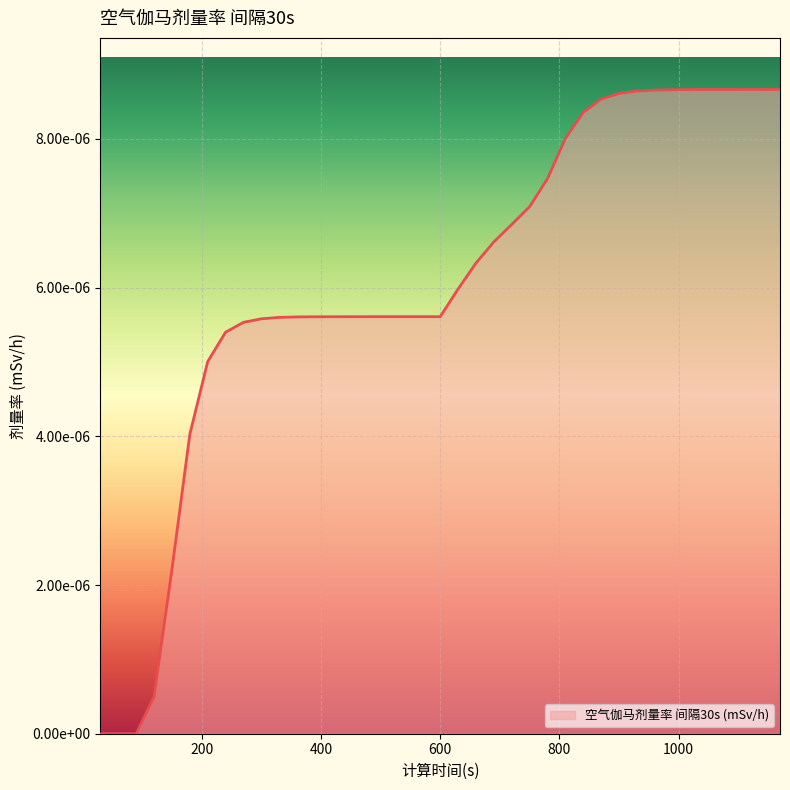

Does the chart display data point markers on the line(s)?

No